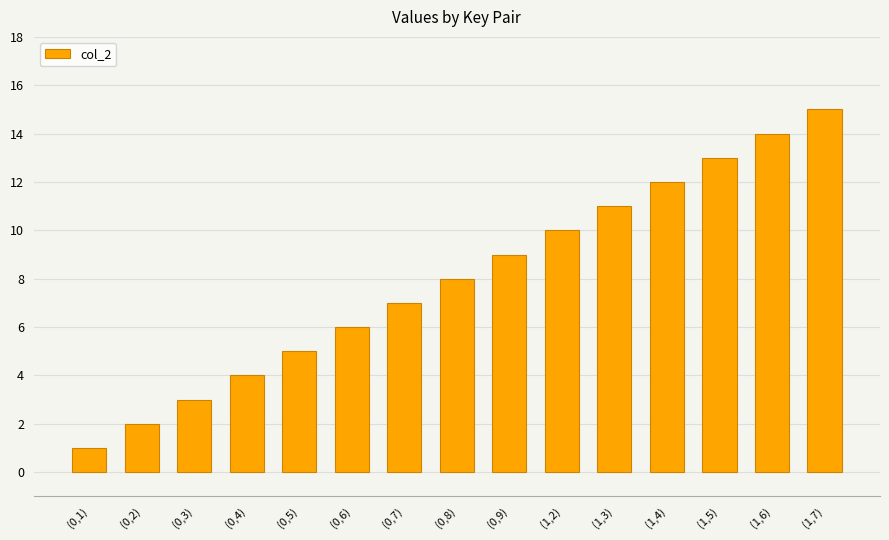

Reading right to left, list all the values displayed in this chart.

(1,7)=15	(1,6)=14	(1,5)=13	(1,4)=12	(1,3)=11	(1,2)=10	(0,9)=9	(0,8)=8	(0,7)=7	(0,6)=6	(0,5)=5	(0,4)=4	(0,3)=3	(0,2)=2	(0,1)=1